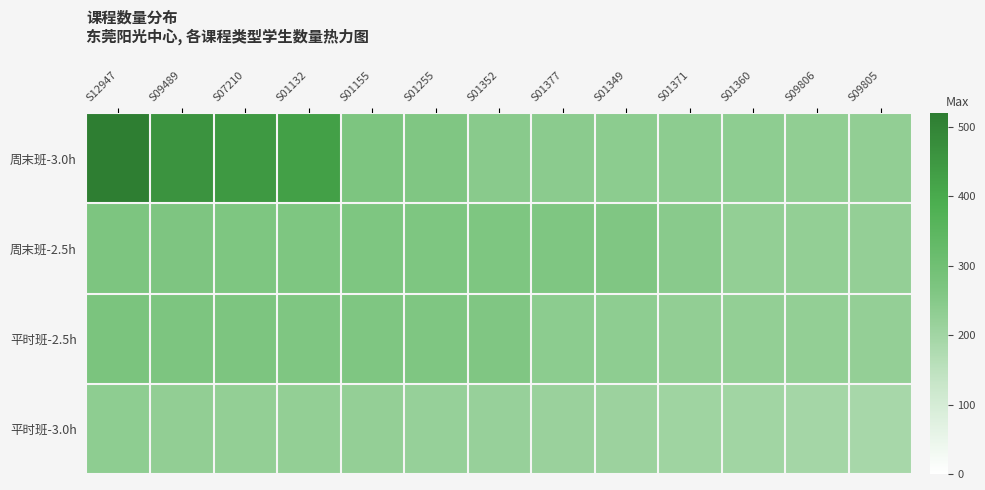

Between S12947 and S09489, which series saw the biggest shift?

周末班-3.0h